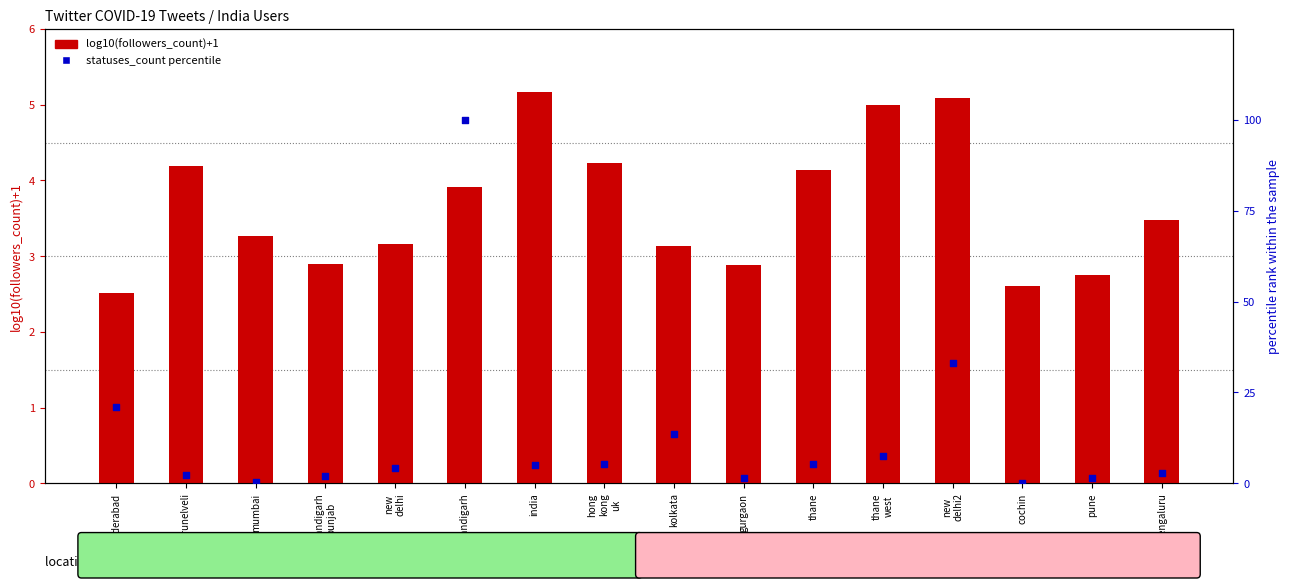

At how many categories does at least one series exceed 51?

1